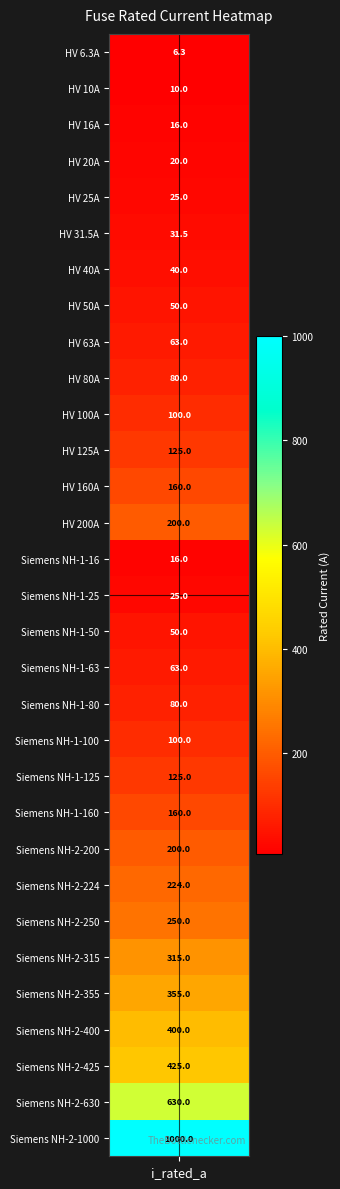

Reading left to right, extract all data points from this chart.

i_rated_a=6.3	1=10.0	2=16.0	3=20.0	4=25.0	5=31.5	6=40.0	7=50.0	8=63.0	9=80.0	10=100.0	11=125.0	12=160.0	13=200.0	14=16.0	15=25.0	16=50.0	17=63.0	18=80.0	19=100.0	20=125.0	21=160.0	22=200.0	23=224.0	24=250.0	25=315.0	26=355.0	27=400.0	28=425.0	29=630.0	30=1000.0